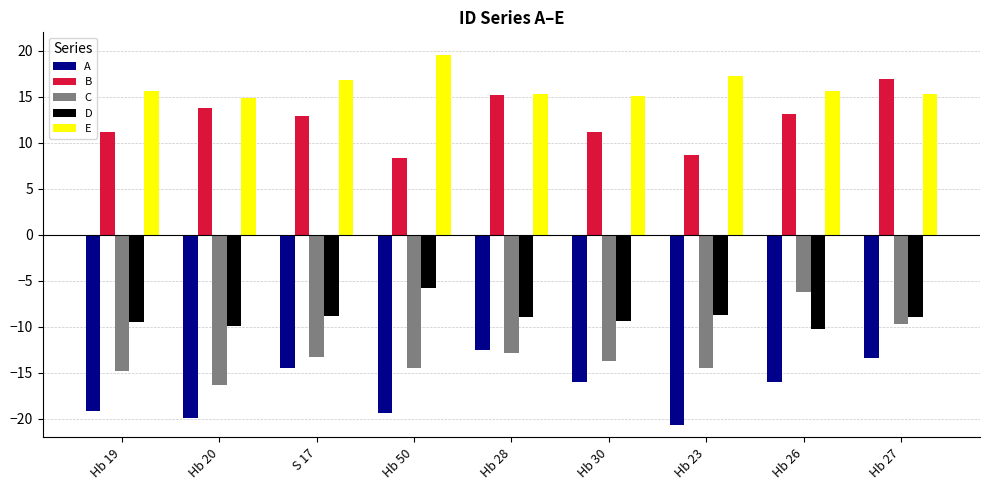

Which label corresponds to the largest value in the chart?

Hb 50